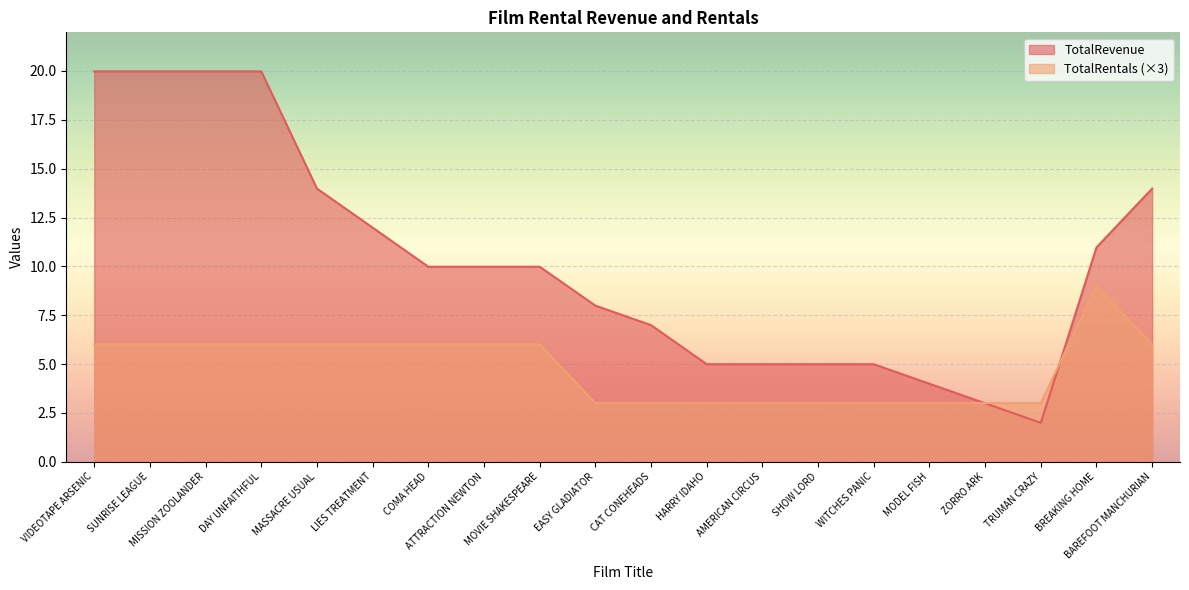

What are all the series names shown in the legend?

TotalRevenue, TotalRentals (×3)